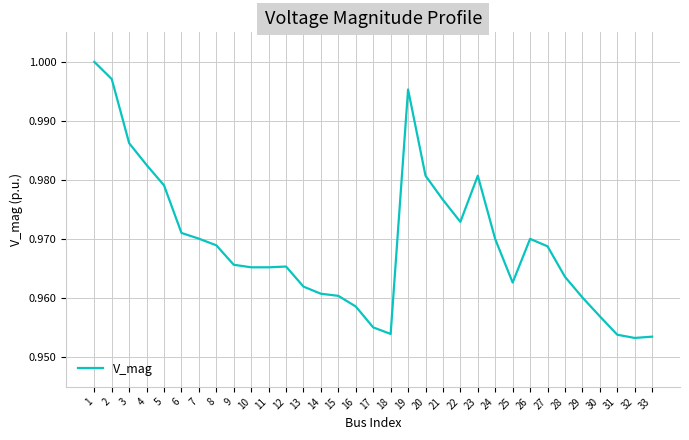

At which category does the chart reach its peak across all series?

1